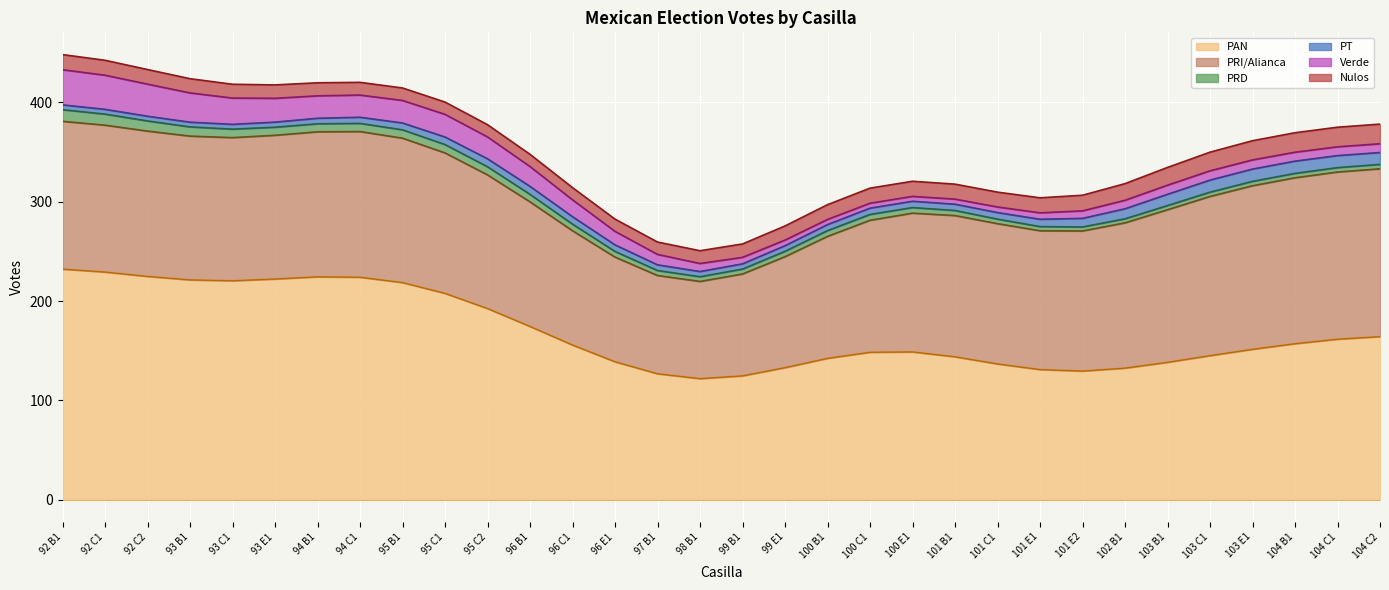

What is the maximum value for PAN?

232.1